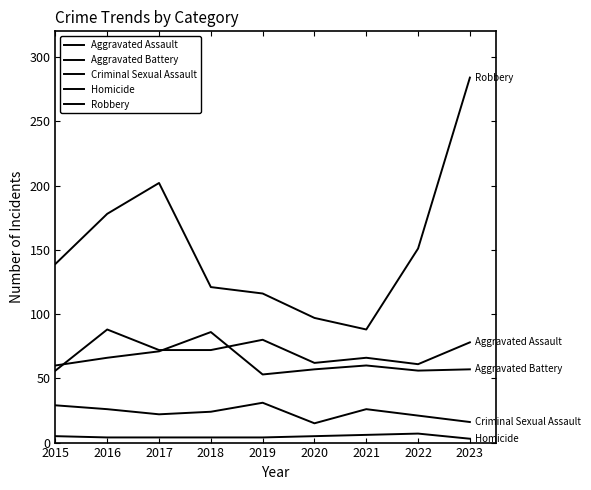

True or false: Criminal Sexual Assault has a value of 24 at 2023.

False